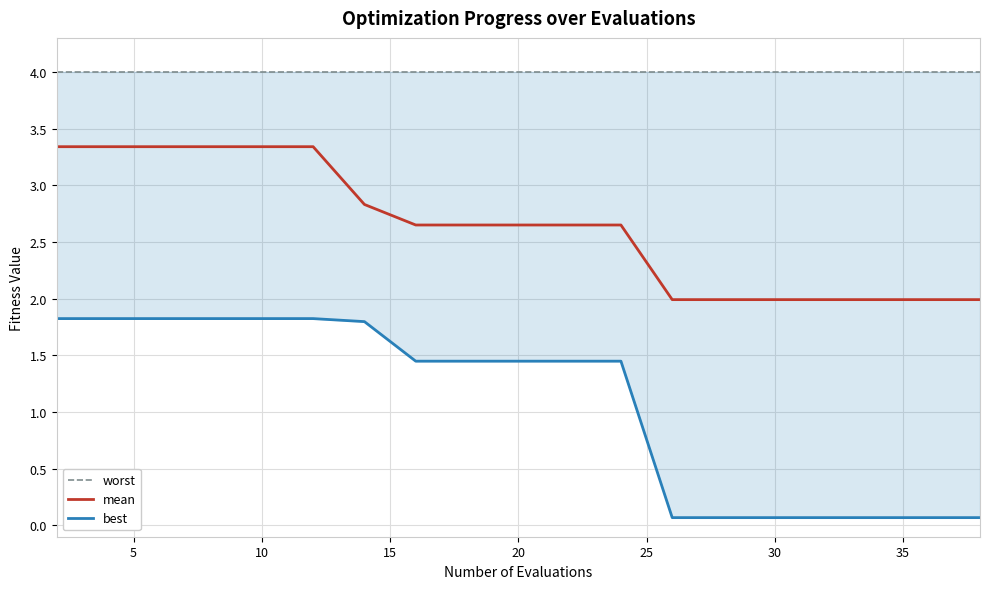

Count the number of categories in the chart.

20